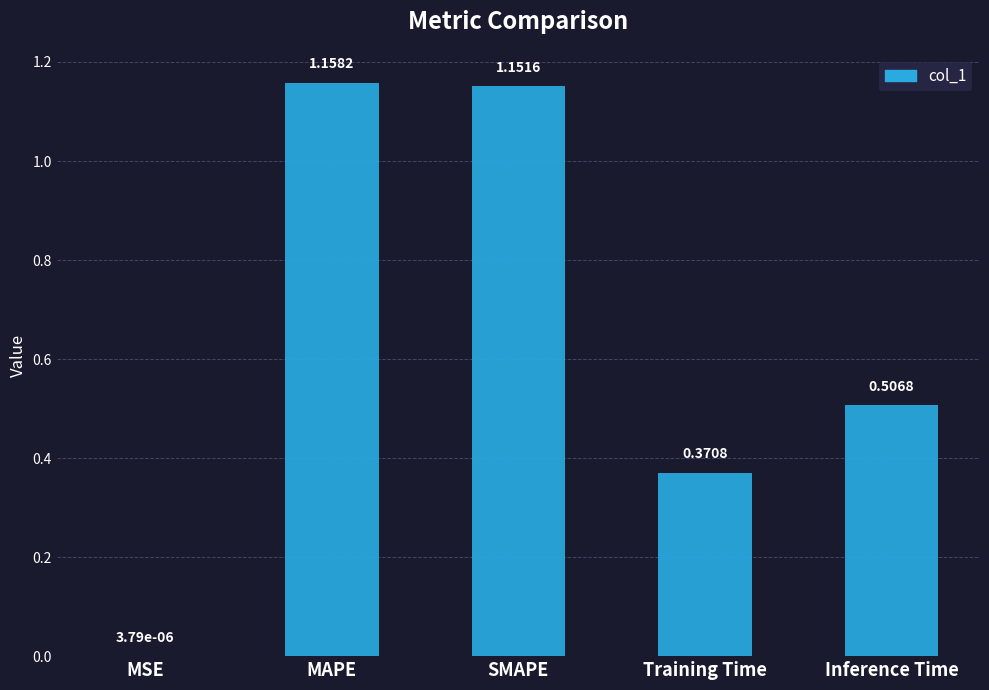

Between Inference Time and MAPE, which is larger?

MAPE